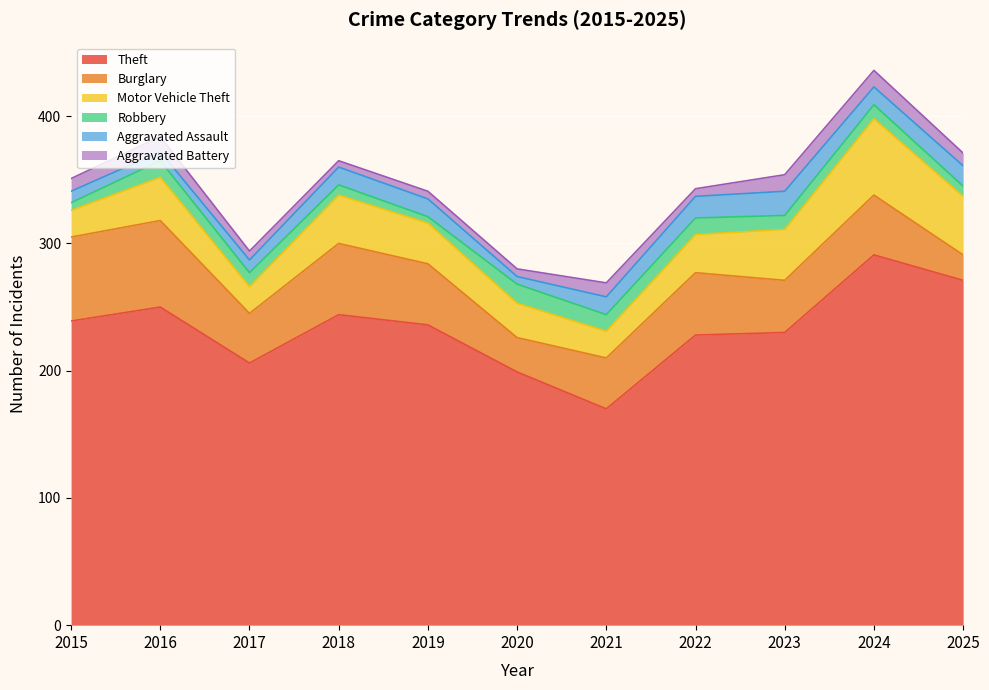

True or false: Aggravated Battery has more than 2 interior local peaks.

False